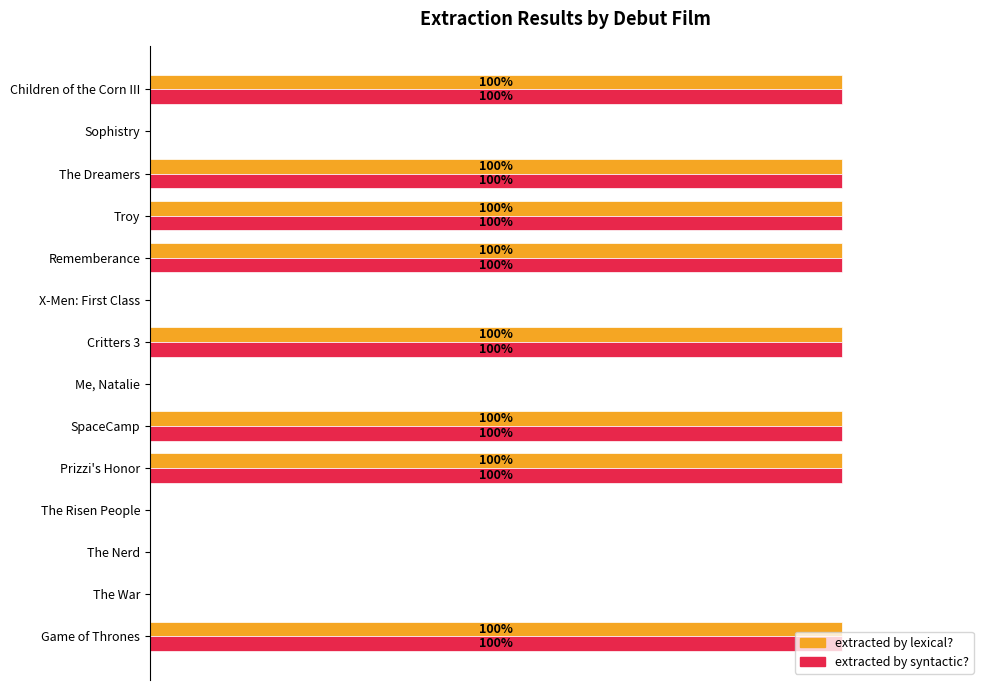

Is the value of extracted by lexical? at SpaceCamp greater than the value of extracted by syntactic? at The Nerd?

Yes